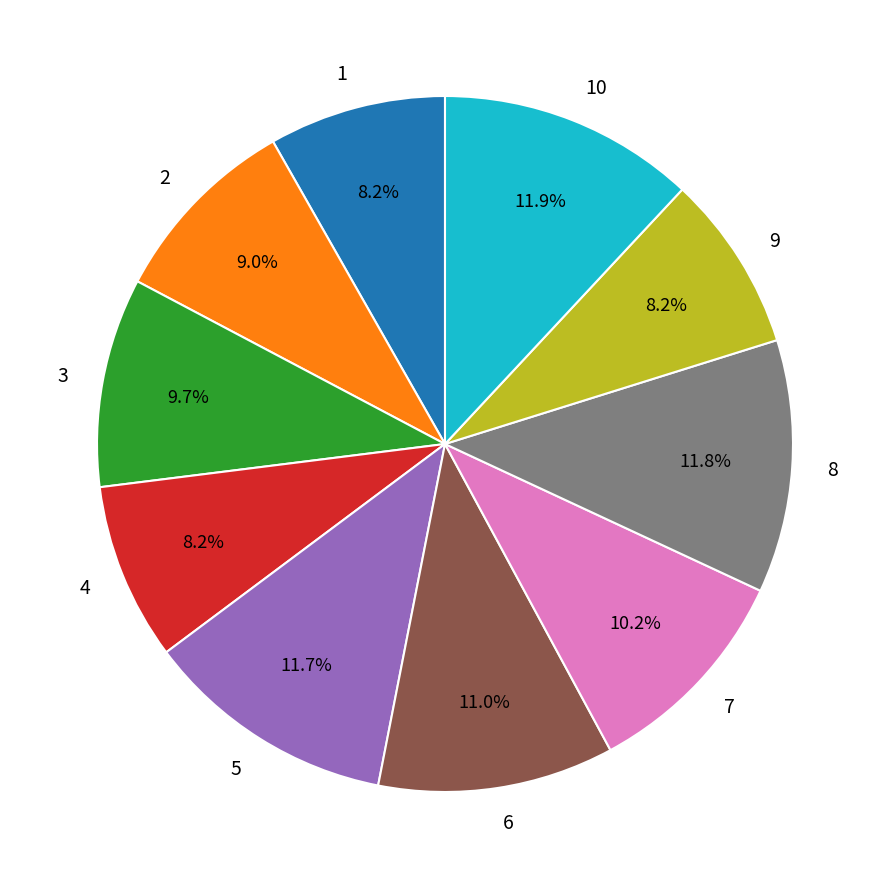

Is the sum of 5 and 1 greater than half?

No